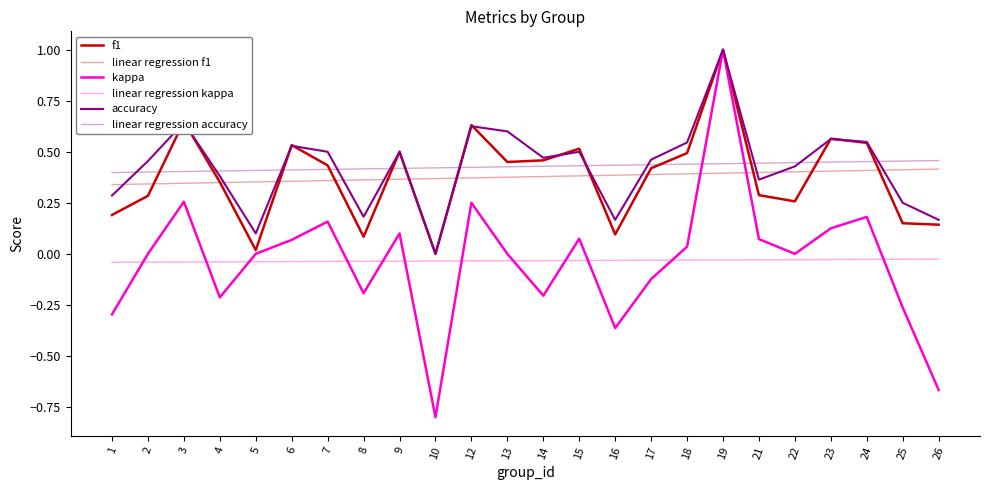

How many lines are shown in the chart?

6